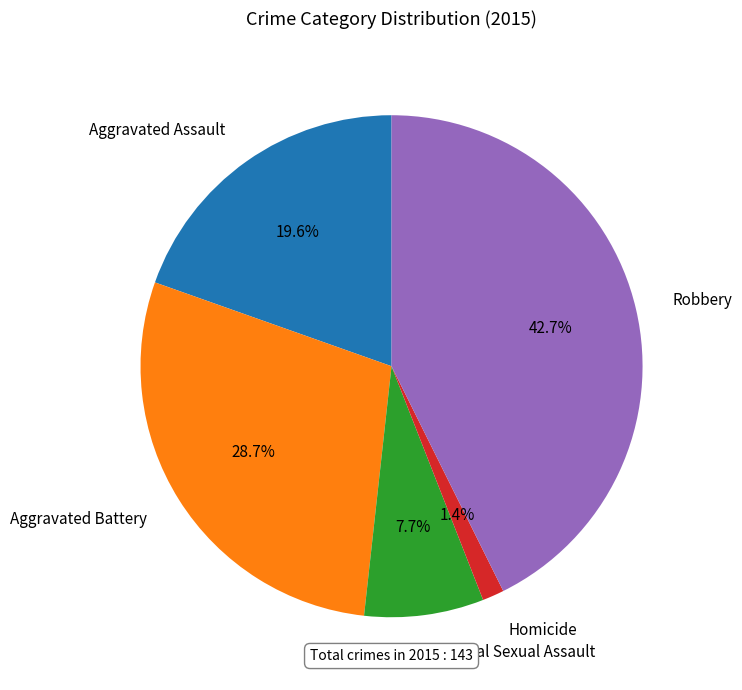

True or false: Robbery accounts for 58% of the total.

False